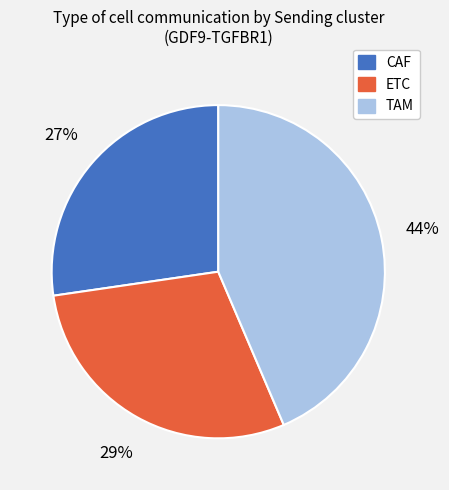

Is the sum of TAM and CAF greater than half?

Yes